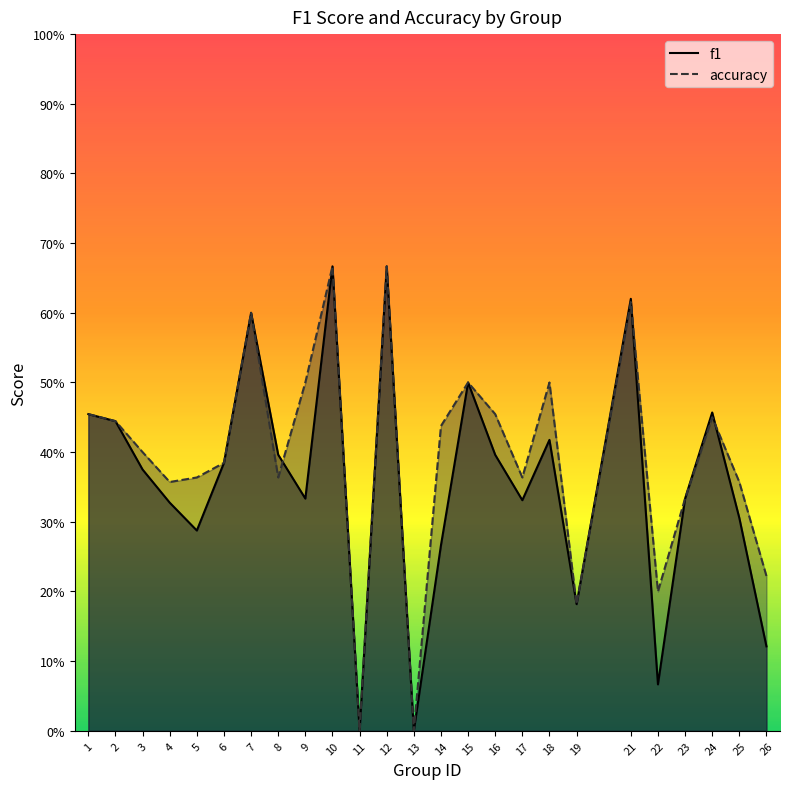

How many times do accuracy and f1 cross each other?

3